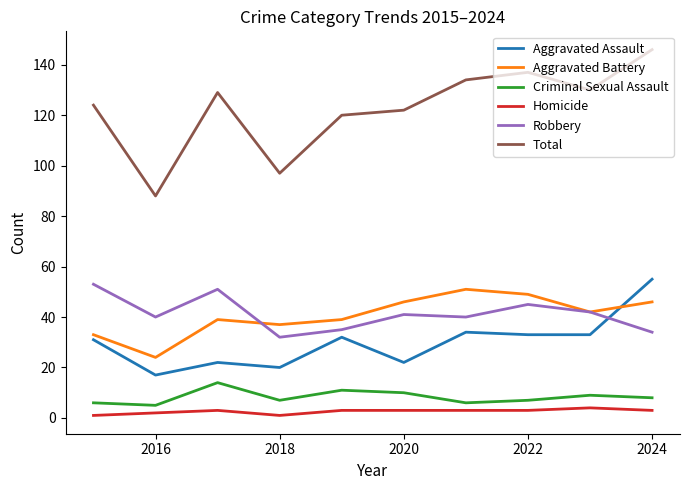

Which series has the largest total across all categories?

Total